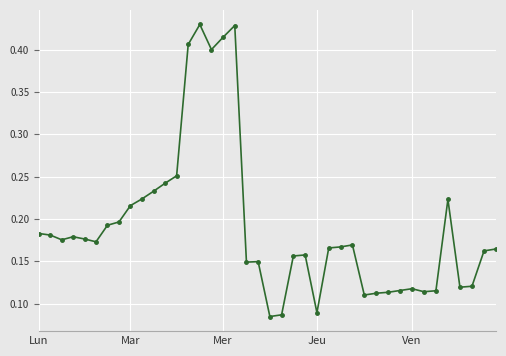

What is the sum of all values?

7.7